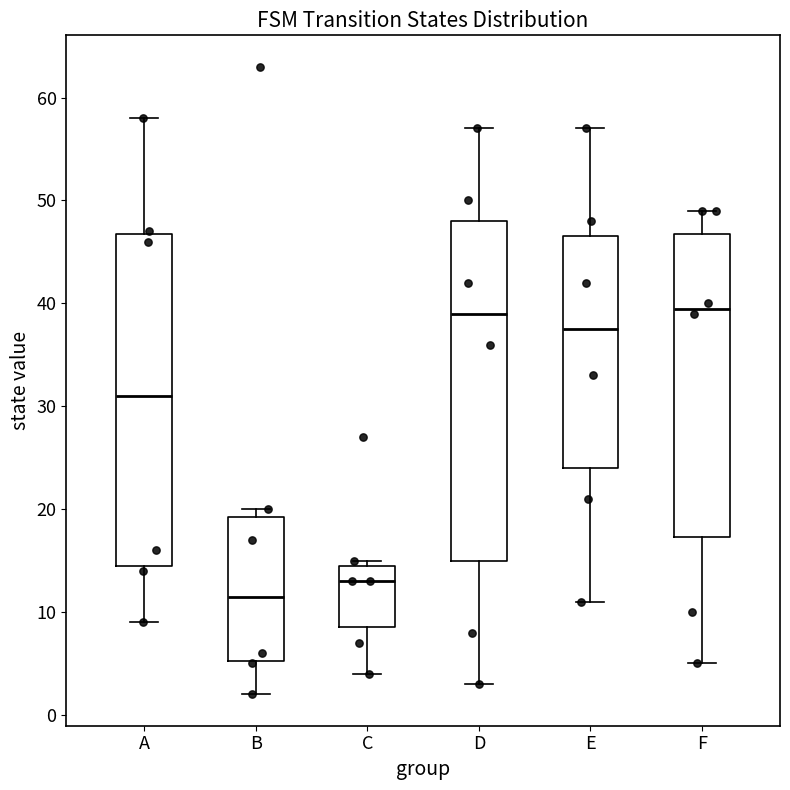

Where does the lower whisker of the box for C end on the y-axis? The values are not printed on the chart, so give them approximately, as read against the axis.

4